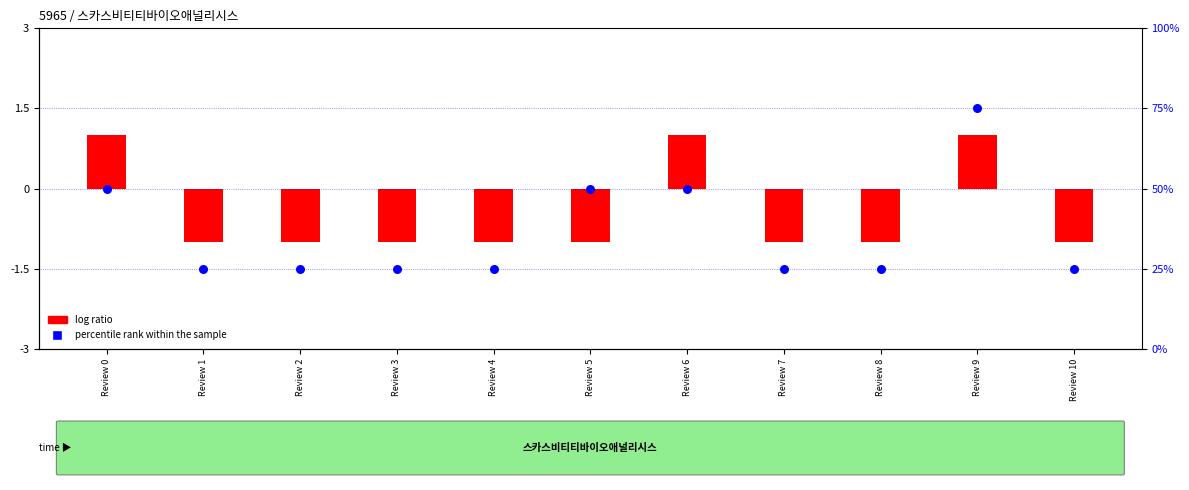

Between Review 5 and Review 10, which is larger?

Review 5